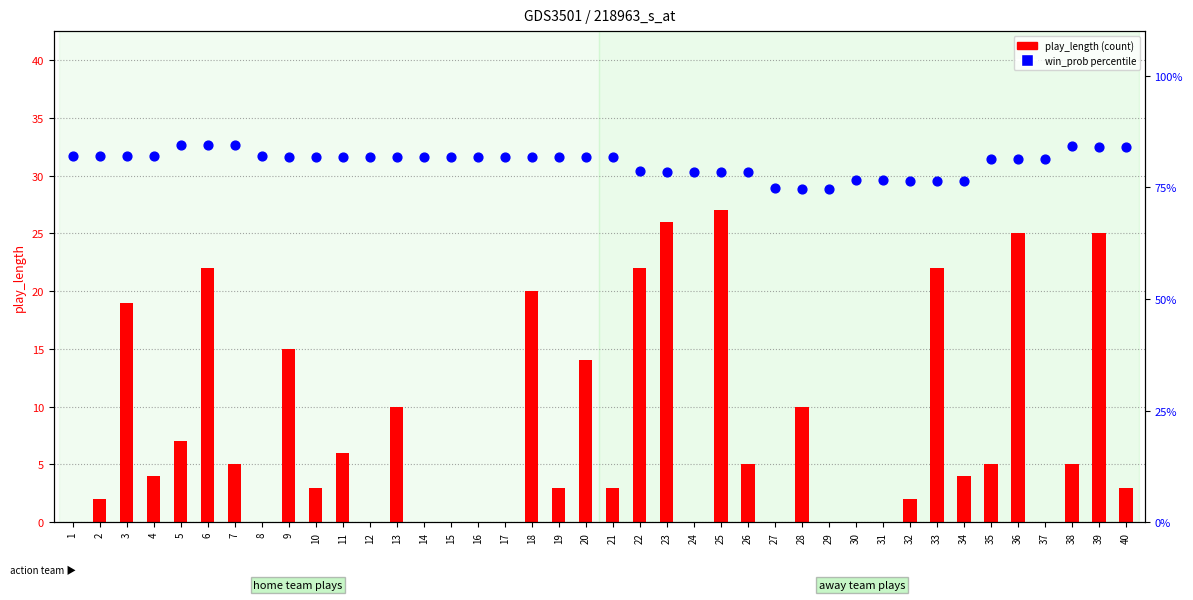

Which series contains the highest Y value?

win_prob (percentile)